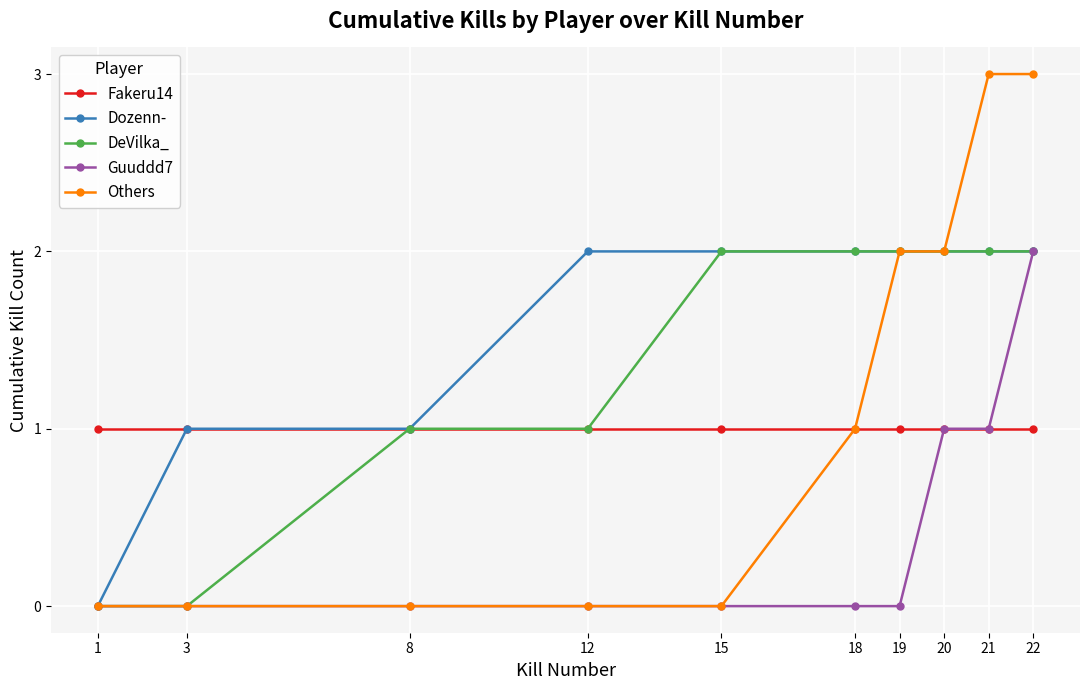

Which series changed the most between 19 and 22?

Guuddd7